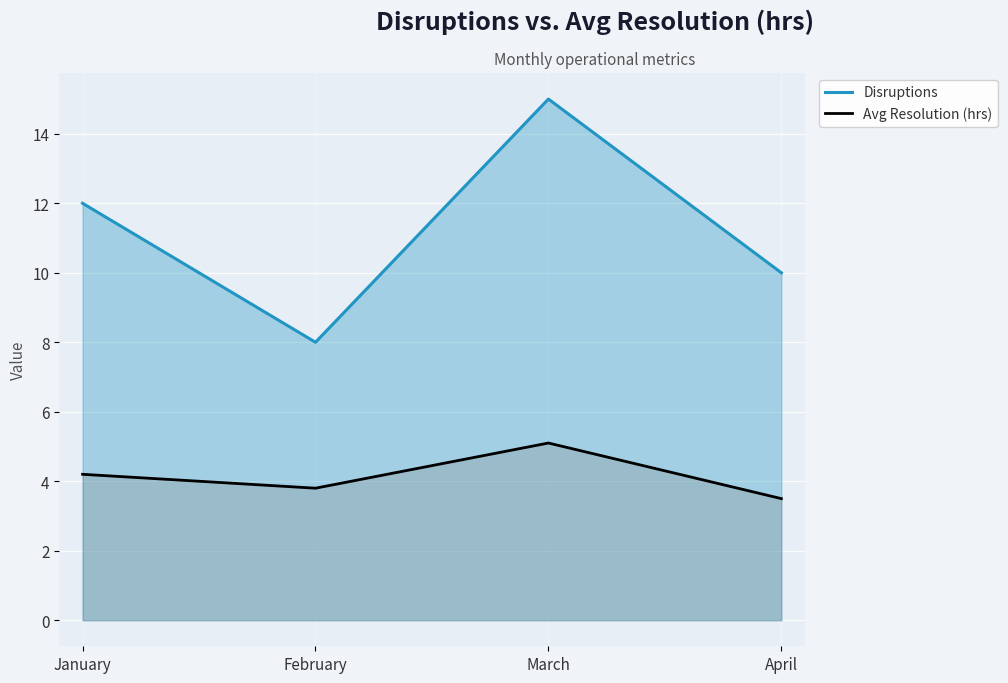

Which category has the lowest value across all series?

April